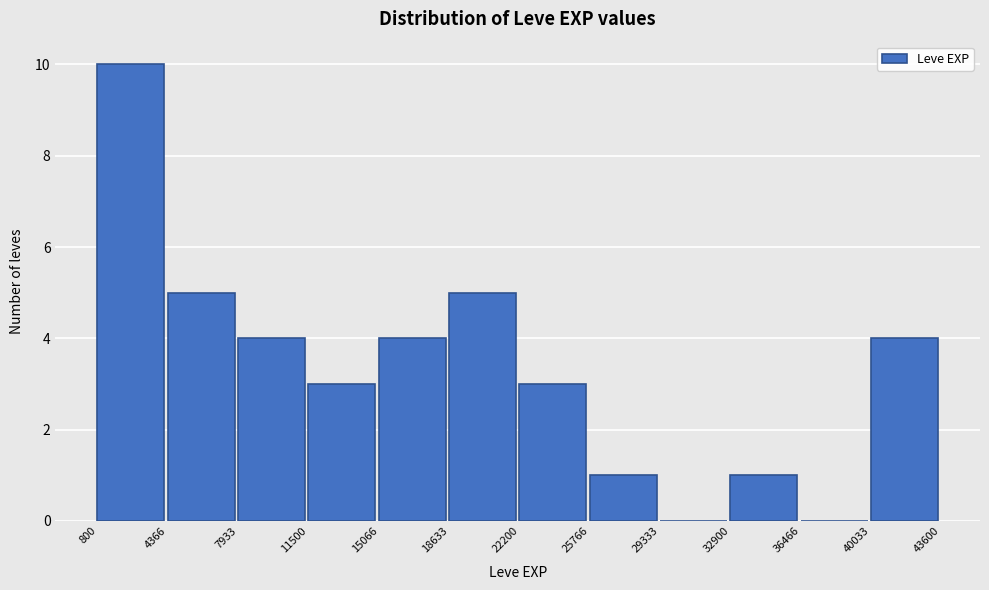

Reading left to right, list every bar in this chart as the range it spans on the x-axis followed by its height. The values are not printed on the chart, so give them approximately, as read against the axis.

800 to 4366: 10
4366 to 7933: 5
7933 to 11500: 4
11500 to 15066: 3
15066 to 18633: 4
18633 to 22200: 5
22200 to 25766: 3
25766 to 29333: 1
29333 to 32900: 0
32900 to 36466: 1
36466 to 40033: 0
40033 to 43600: 4